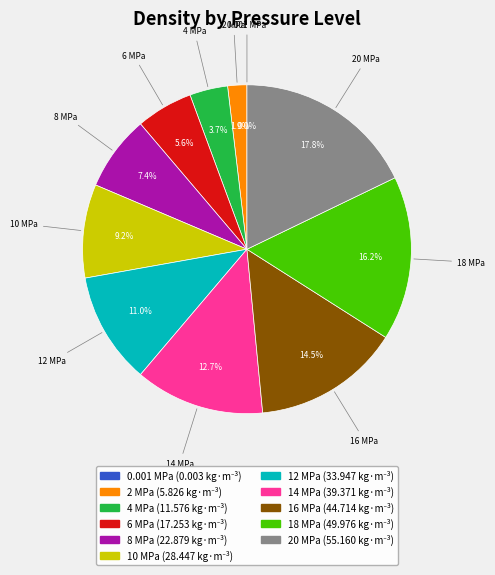

Does any single category account for the majority?

No